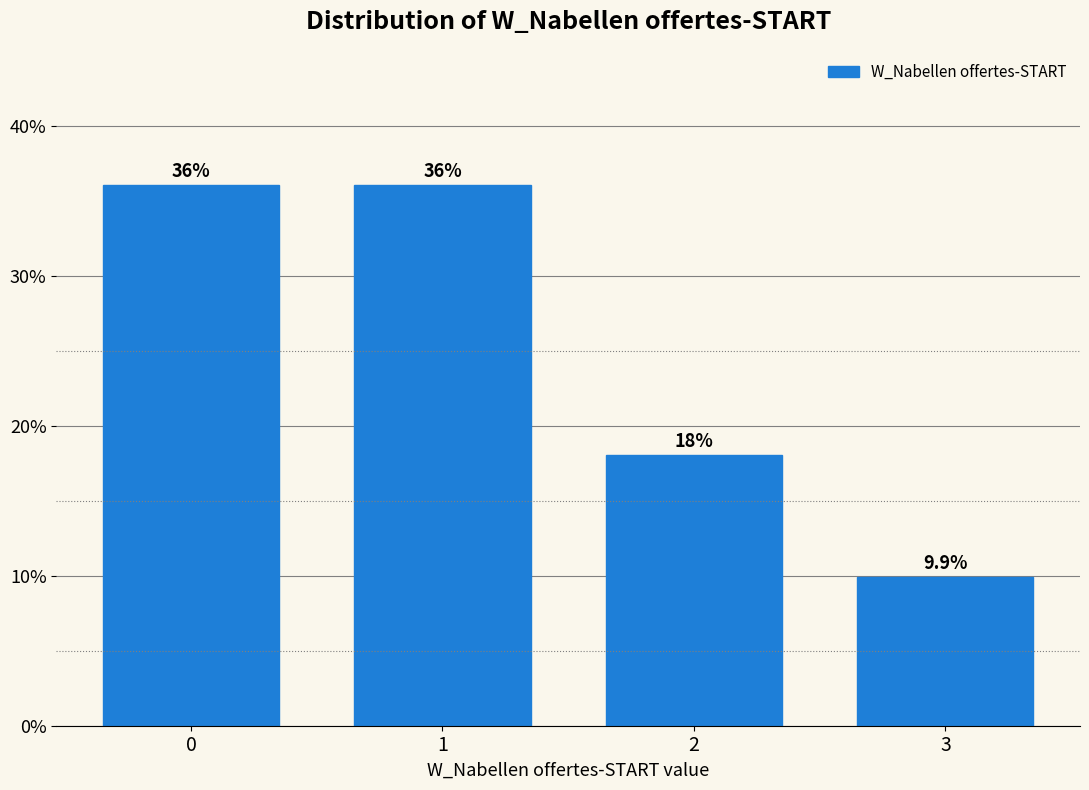

Reading left to right, list all the values displayed in this chart.

36.0	36.0	18.0	9.9